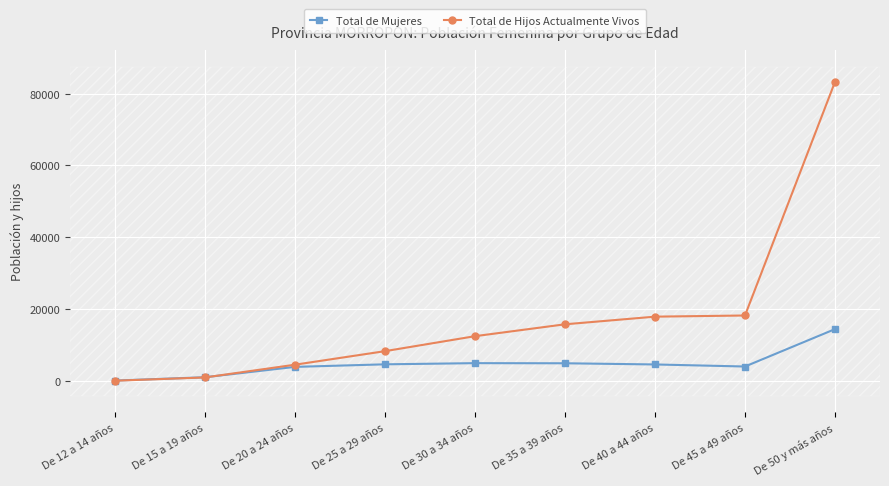

Reading right to left, extract all data points from this chart.

Total de Mujeres: De 50 y más años=14424	De 45 a 49 años=4012	De 40 a 44 años=4584	De 35 a 39 años=4914	De 30 a 34 años=4948	De 25 a 29 años=4622	De 20 a 24 años=3910	De 15 a 19 años=1027	De 12 a 14 años=98
Total de Hijos Actualmente Vivos: De 50 y más años=83261	De 45 a 49 años=18217	De 40 a 44 años=17894	De 35 a 39 años=15764	De 30 a 34 años=12457	De 25 a 29 años=8285	De 20 a 24 años=4516	De 15 a 19 años=967	De 12 a 14 años=56